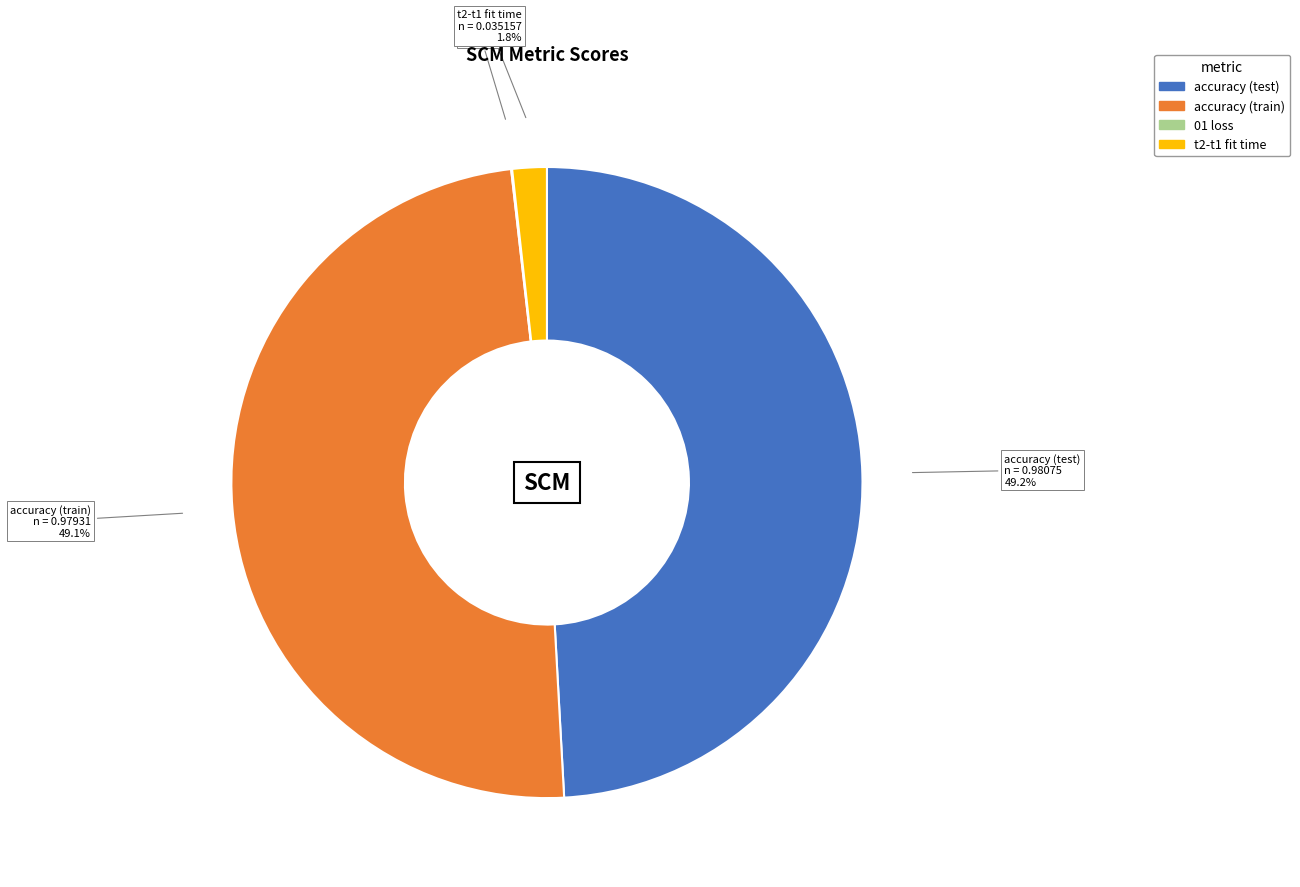

Rank the categories by value from lowest to highest.

01 loss, t2-t1 fit time, accuracy (train), accuracy (test)